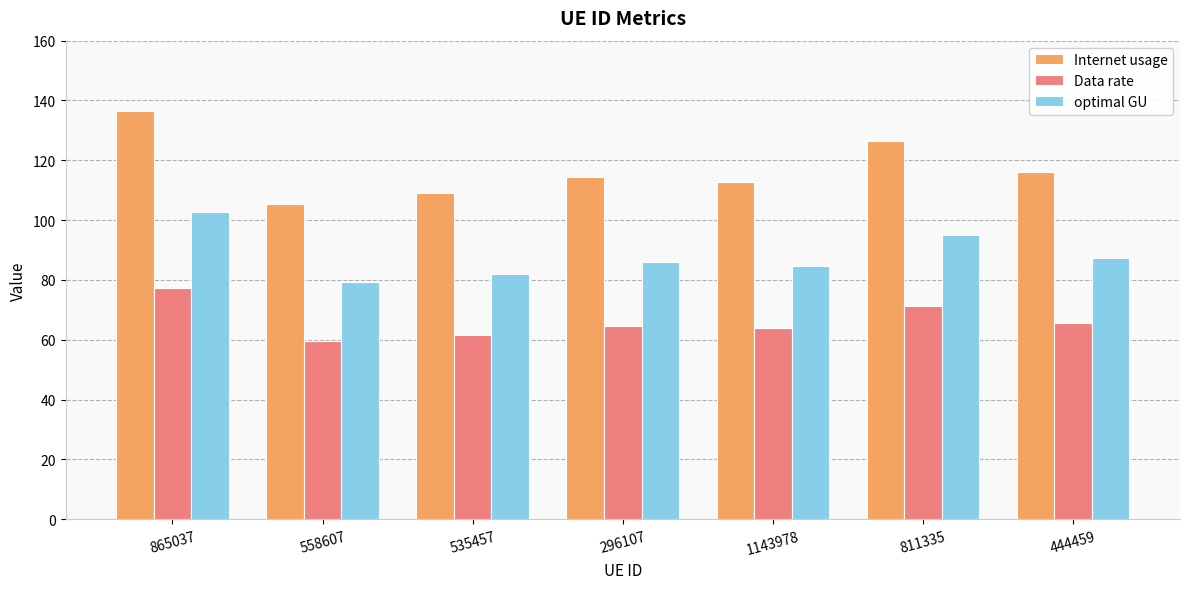

At 865037, list the series in order from smallest to largest.

Data rate, optimal GU, Internet usage